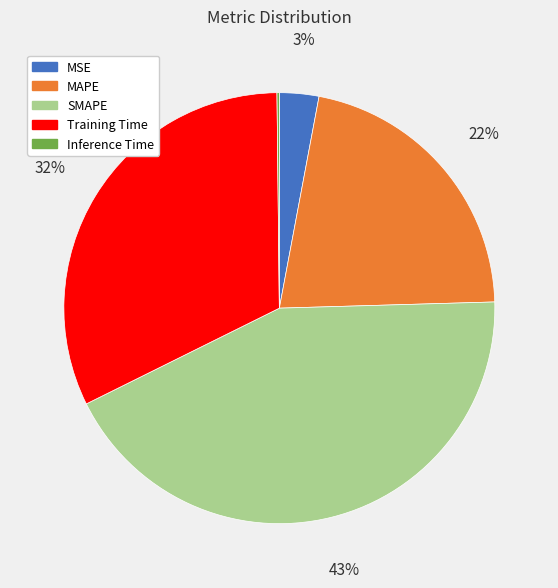

To the nearest percent, what portion does MSE represent?

3%